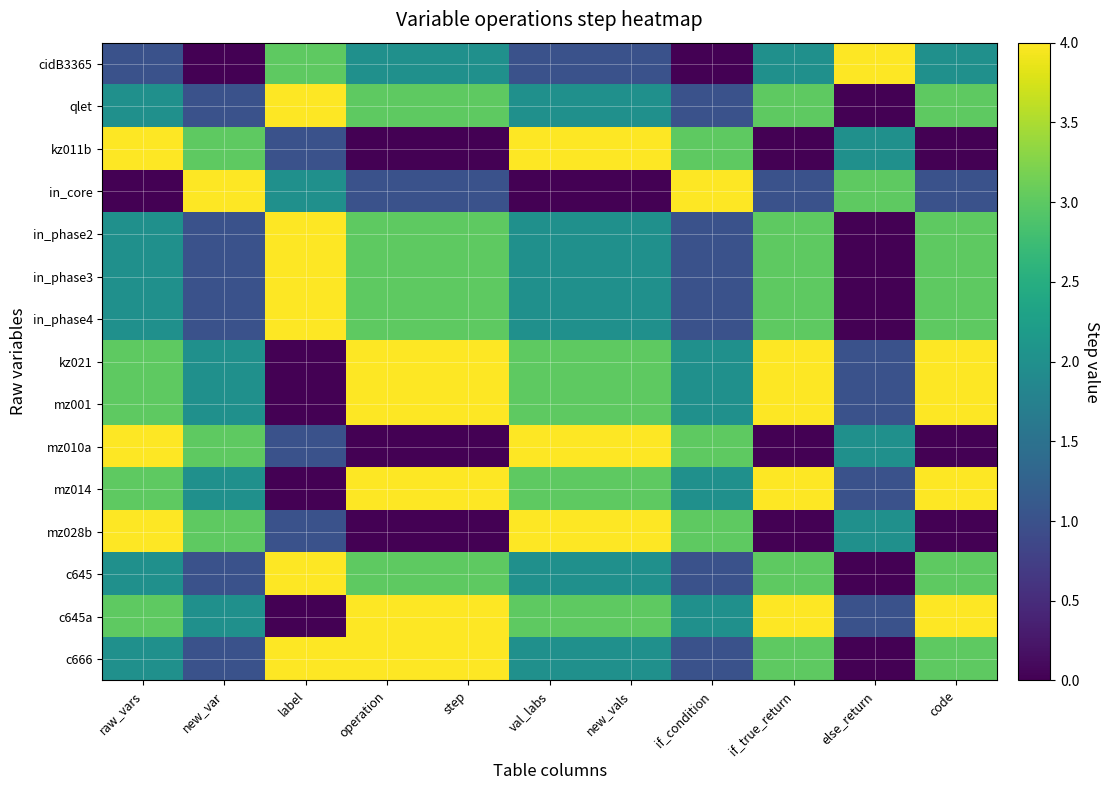

At how many categories does at least one series exceed 0?

11